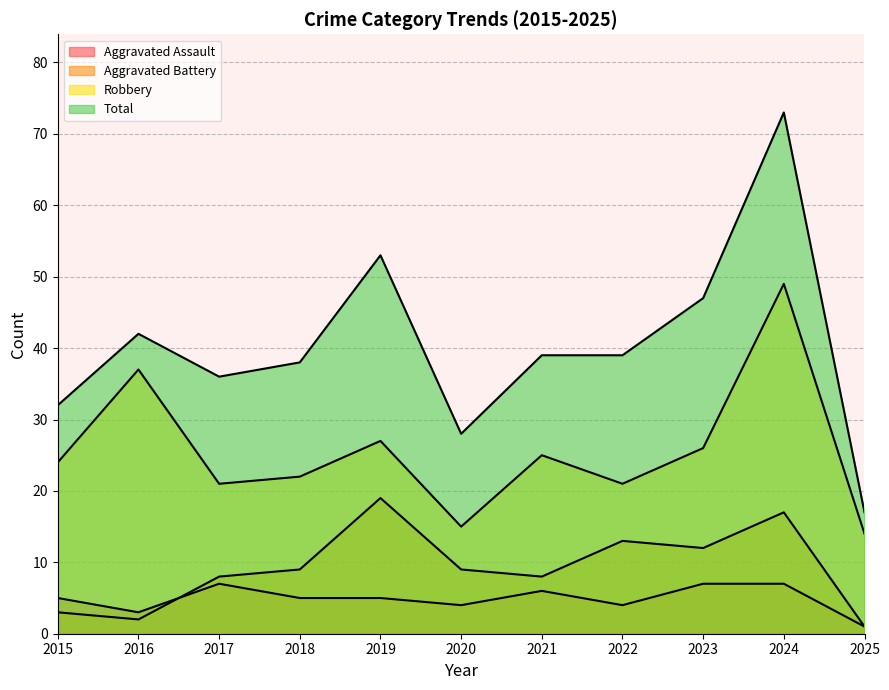

In Aggravated Assault, how many points are higher than both neighbors (excluding endpoints)?

2